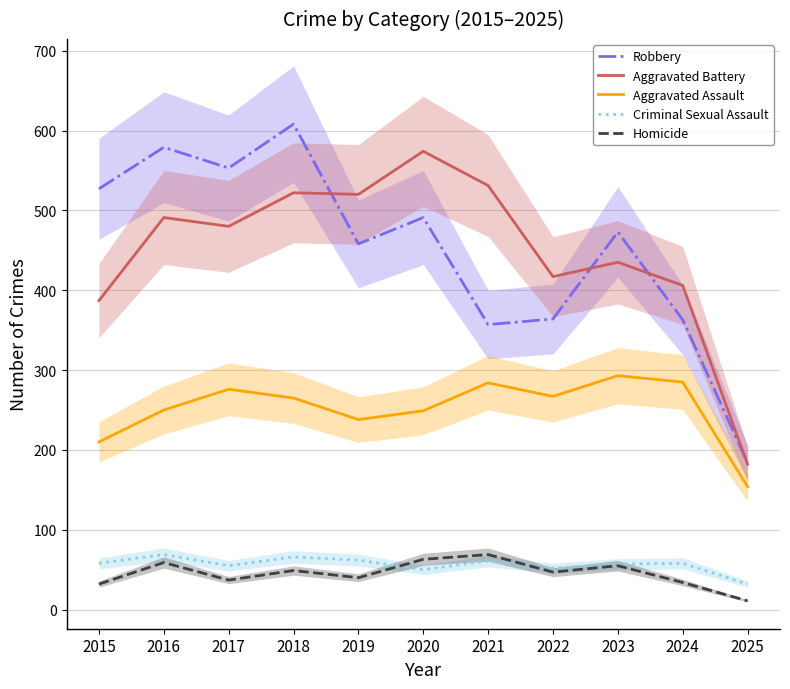

Reading left to right, list all the values displayed in this chart.

Robbery: 2015=527	2016=579	2017=553	2018=608	2019=458	2020=491	2021=357	2022=364	2023=473	2024=363	2025=184
Aggravated Battery: 2015=387	2016=491	2017=480	2018=522	2019=520	2020=574	2021=531	2022=417	2023=435	2024=406	2025=182
Aggravated Assault: 2015=210	2016=250	2017=276	2018=265	2019=238	2020=249	2021=284	2022=267	2023=293	2024=285	2025=154
Criminal Sexual Assault: 2015=58	2016=69	2017=55	2018=66	2019=62	2020=50	2021=61	2022=52	2023=57	2024=58	2025=32
Homicide: 2015=32	2016=59	2017=37	2018=49	2019=40	2020=63	2021=69	2022=47	2023=55	2024=34	2025=11